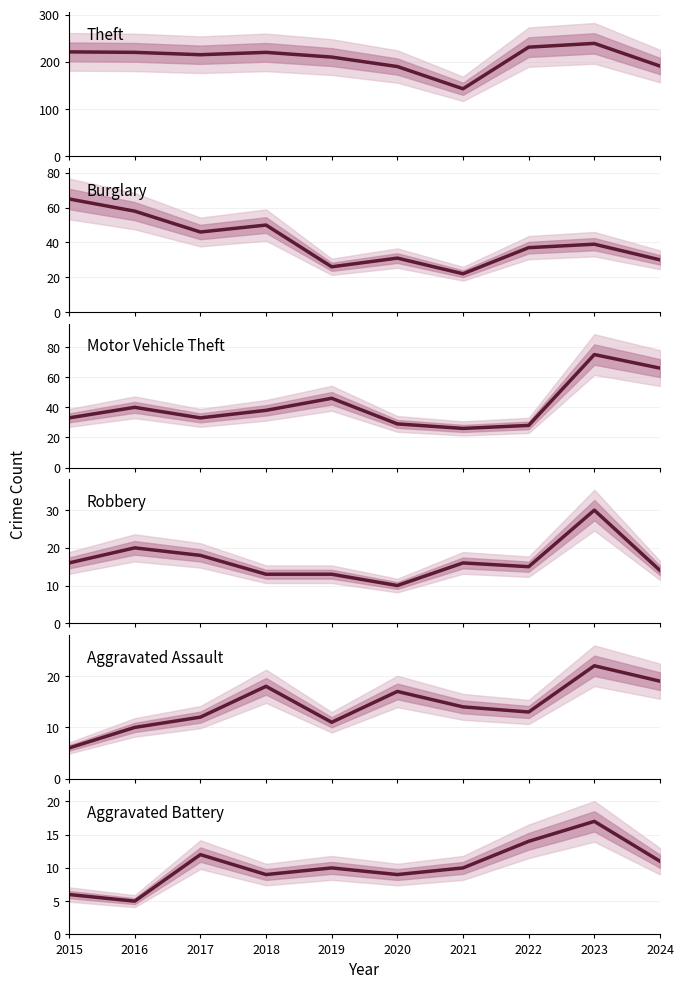

Reading left to right, extract all data points from this chart.

Theft: 2015=221	2016=220	2017=215	2018=220	2019=210	2020=190	2021=143	2022=231	2023=239	2024=191
Burglary: 2015=65	2016=58	2017=46	2018=50	2019=26	2020=31	2021=22	2022=37	2023=39	2024=30
Motor Vehicle Theft: 2015=33	2016=40	2017=33	2018=38	2019=46	2020=29	2021=26	2022=28	2023=75	2024=66
Robbery: 2015=16	2016=20	2017=18	2018=13	2019=13	2020=10	2021=16	2022=15	2023=30	2024=14
Aggravated Assault: 2015=6	2016=10	2017=12	2018=18	2019=11	2020=17	2021=14	2022=13	2023=22	2024=19
Aggravated Battery: 2015=6	2016=5	2017=12	2018=9	2019=10	2020=9	2021=10	2022=14	2023=17	2024=11